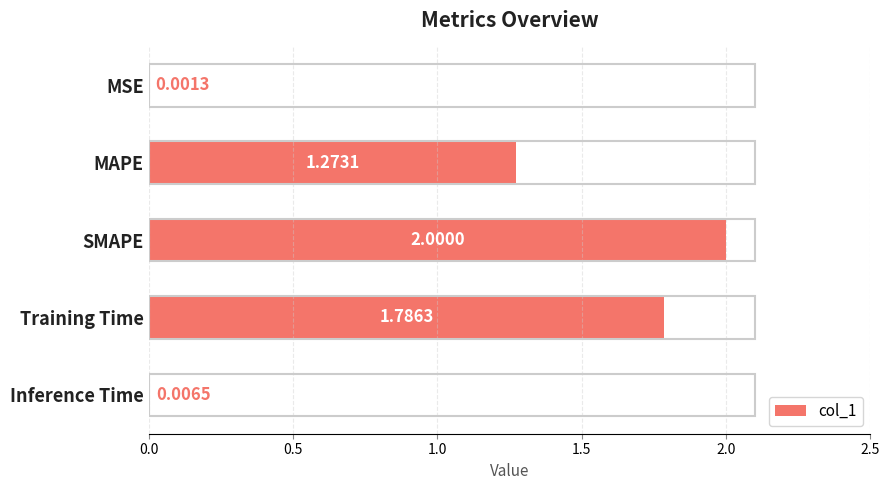

What is the sum of the values at Training Time and SMAPE?

3.8